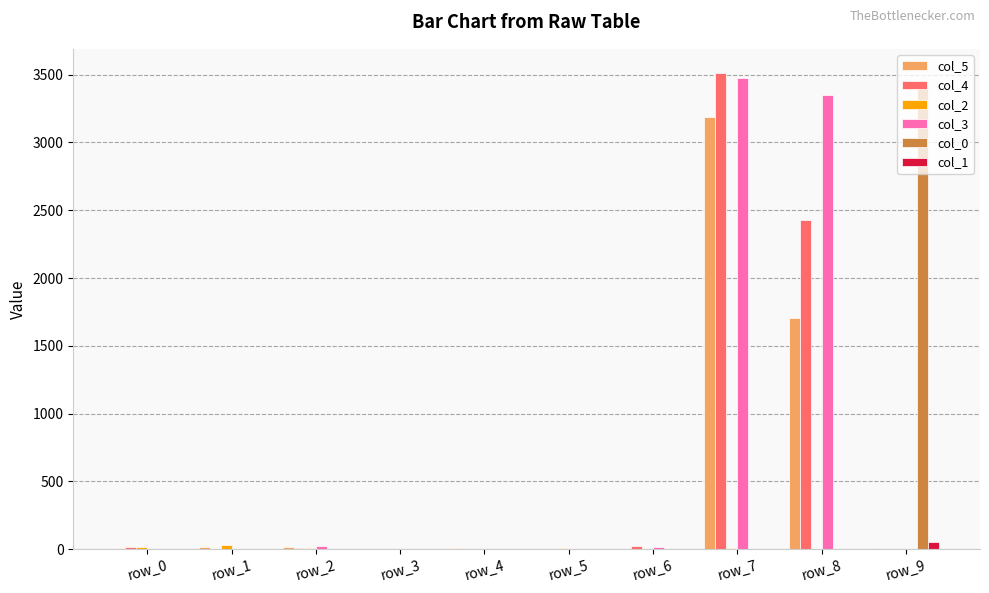

What is the maximum value shown in the chart?

3514